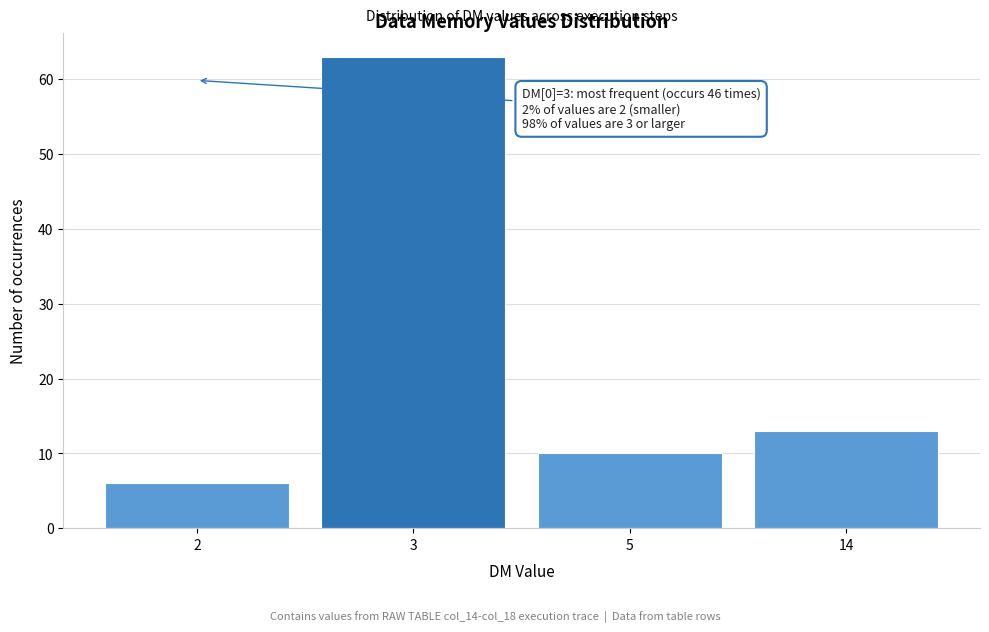

Reading right to left, transcribe all the data shown in this chart.

14=13	5=10	3=63	2=6